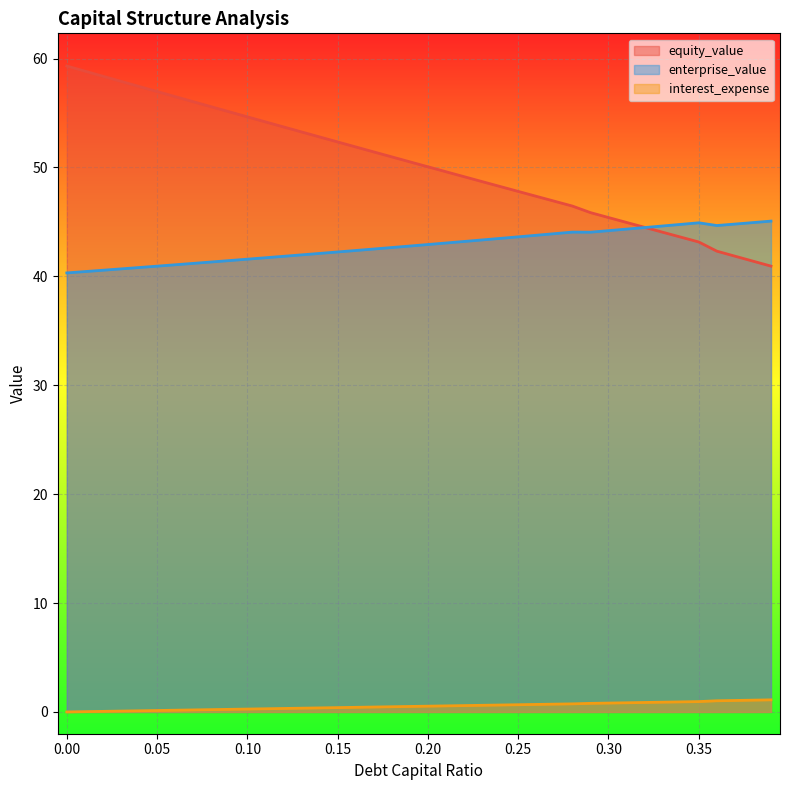

Reading left to right, transcribe all the data shown in this chart.

debt_capital: 59.3	58.8	58.4	57.9	57.4	57.0	56.5	56.0	55.6	55.1	54.6	54.2	53.7	53.3	52.8	52.3	51.9	51.4	51.0	50.5	50.1	49.6	49.2	48.7	48.2	47.8	47.3	46.9	46.5	45.9	45.4	44.9	44.5	44.0	43.6	43.2	42.3	41.9	41.4	40.9
equity_value: 0.0	0.0	0.1	0.1	0.1	0.1	0.2	0.2	0.2	0.2	0.3	0.3	0.3	0.3	0.4	0.4	0.4	0.5	0.5	0.5	0.5	0.6	0.6	0.6	0.6	0.7	0.7	0.7	0.7	0.8	0.8	0.8	0.9	0.9	0.9	1.0	1.0	1.1	1.1	1.1
enterprise_value: 40.3	40.4	40.6	40.7	40.8	40.9	41.1	41.2	41.3	41.4	41.6	41.7	41.8	42.0	42.1	42.2	42.4	42.5	42.6	42.8	42.9	43.1	43.2	43.3	43.5	43.6	43.8	43.9	44.1	44.1	44.2	44.3	44.5	44.6	44.8	44.9	44.7	44.8	44.9	45.1